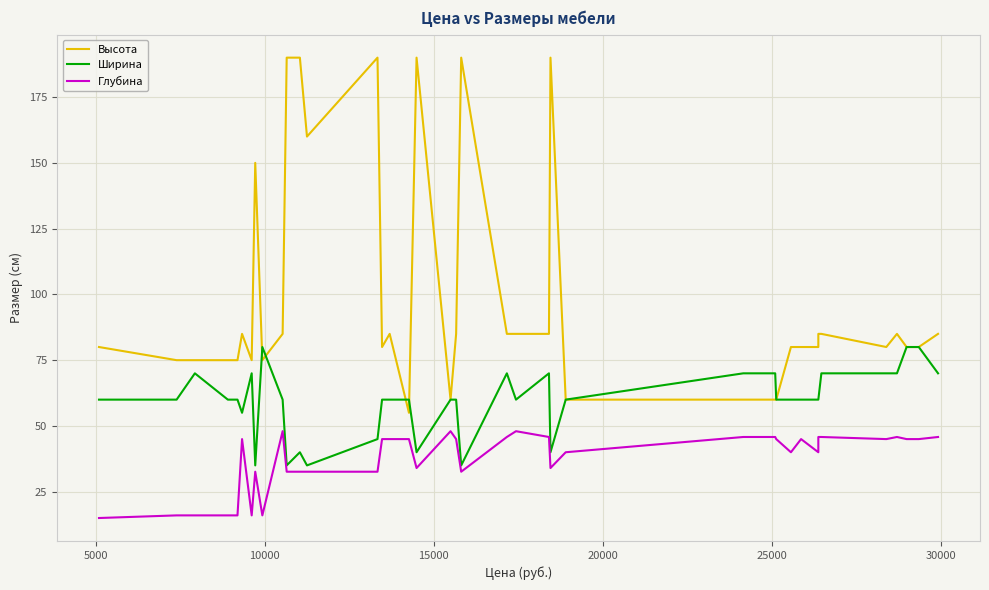

What are all the series names shown in the legend?

Высота, Ширина, Глубина